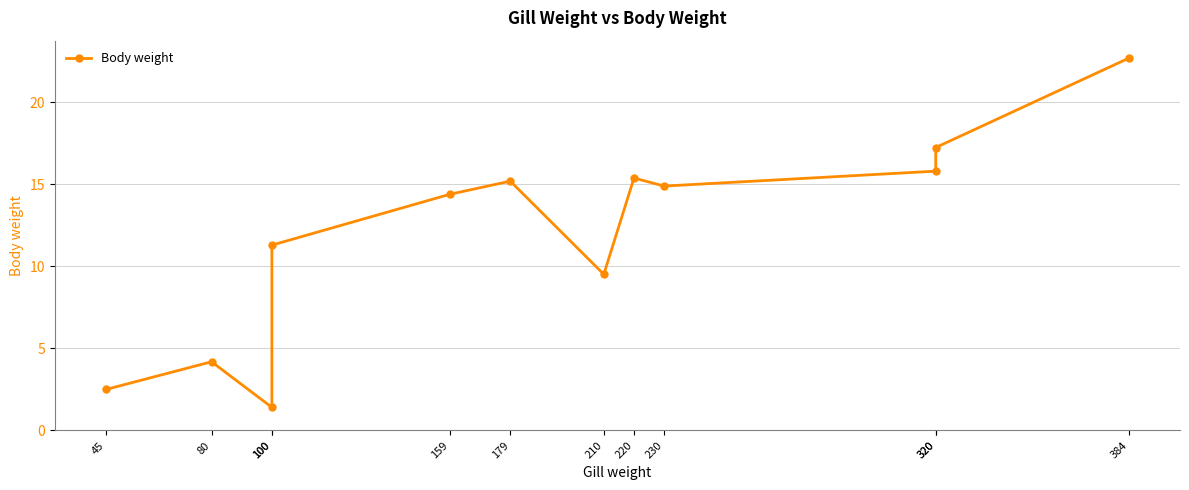

Reading left to right, what are all the values shown in this chart?

45=2.5	80=4.2	100=1.4	100=11.3	159=14.4	179=15.2	210=9.5	220=15.4	230=14.9	320=15.8	320=17.2	384=22.7